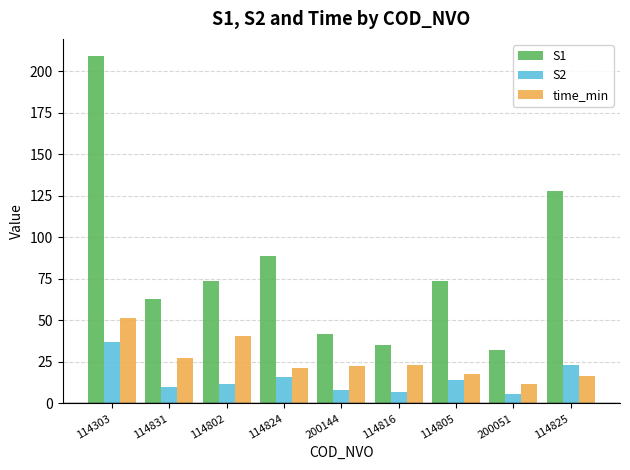

The S1 series shows 98.9 at 114805. True or false?

False